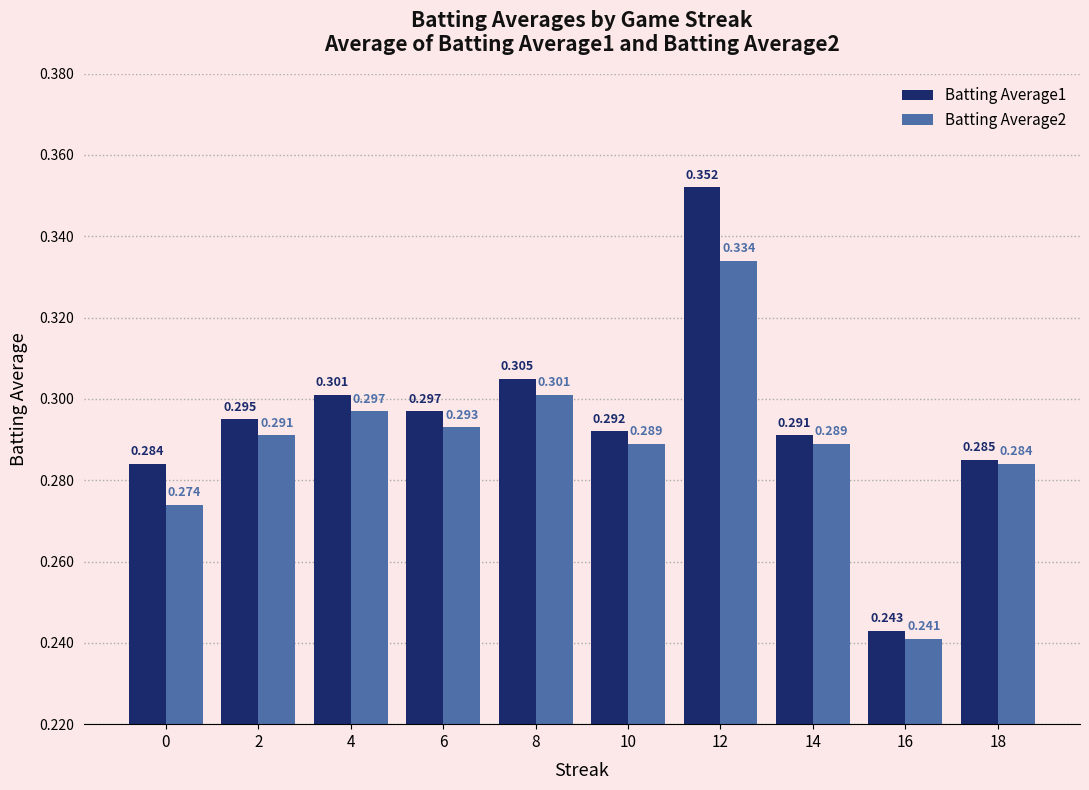

Which series changed the most between 0 and 12?

Batting Average1